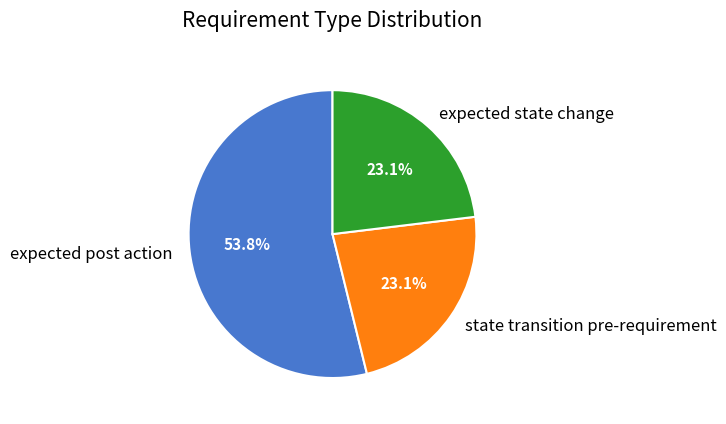

How many slices are in this pie chart?

3